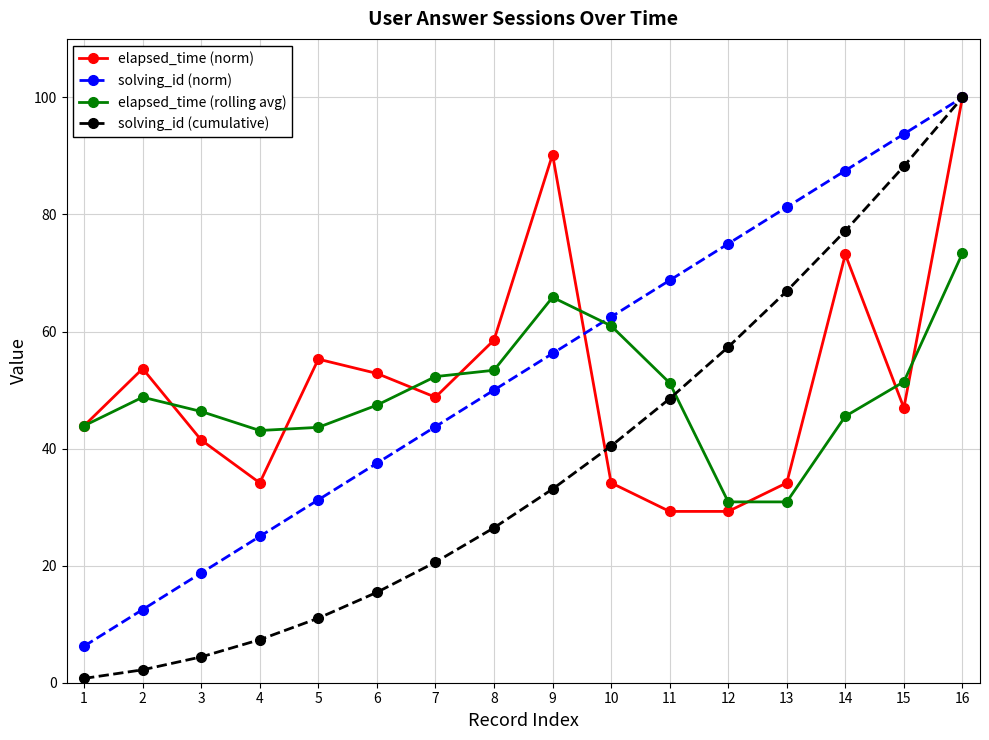

What are all the series names shown in the legend?

elapsed_time (norm), solving_id (norm), elapsed_time (rolling avg), solving_id (cumulative)